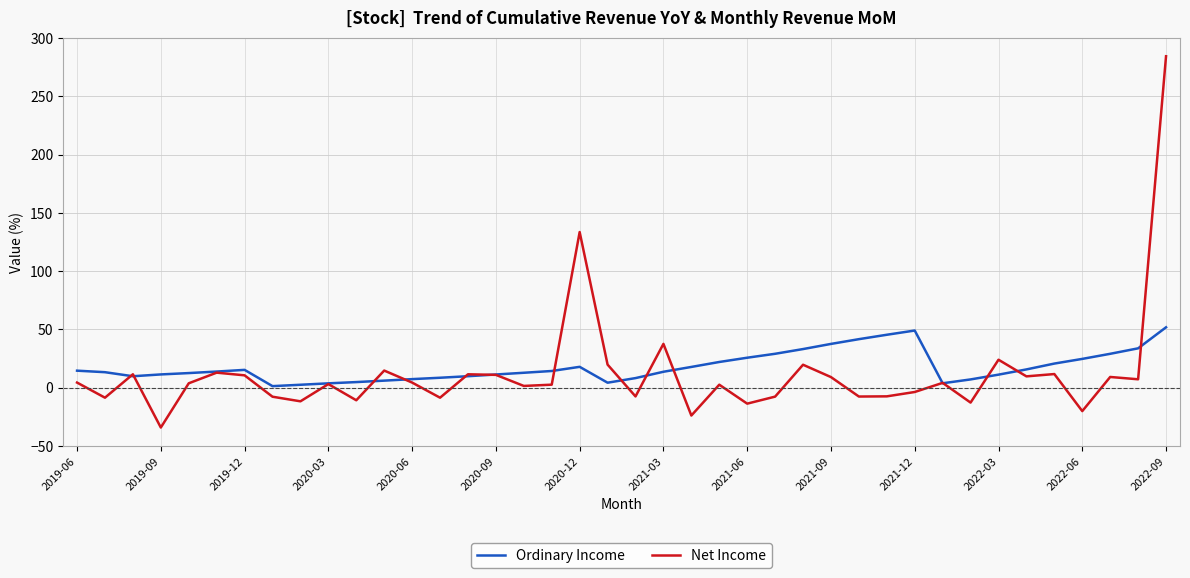

Which series has the largest range (max minus min)?

Net Income